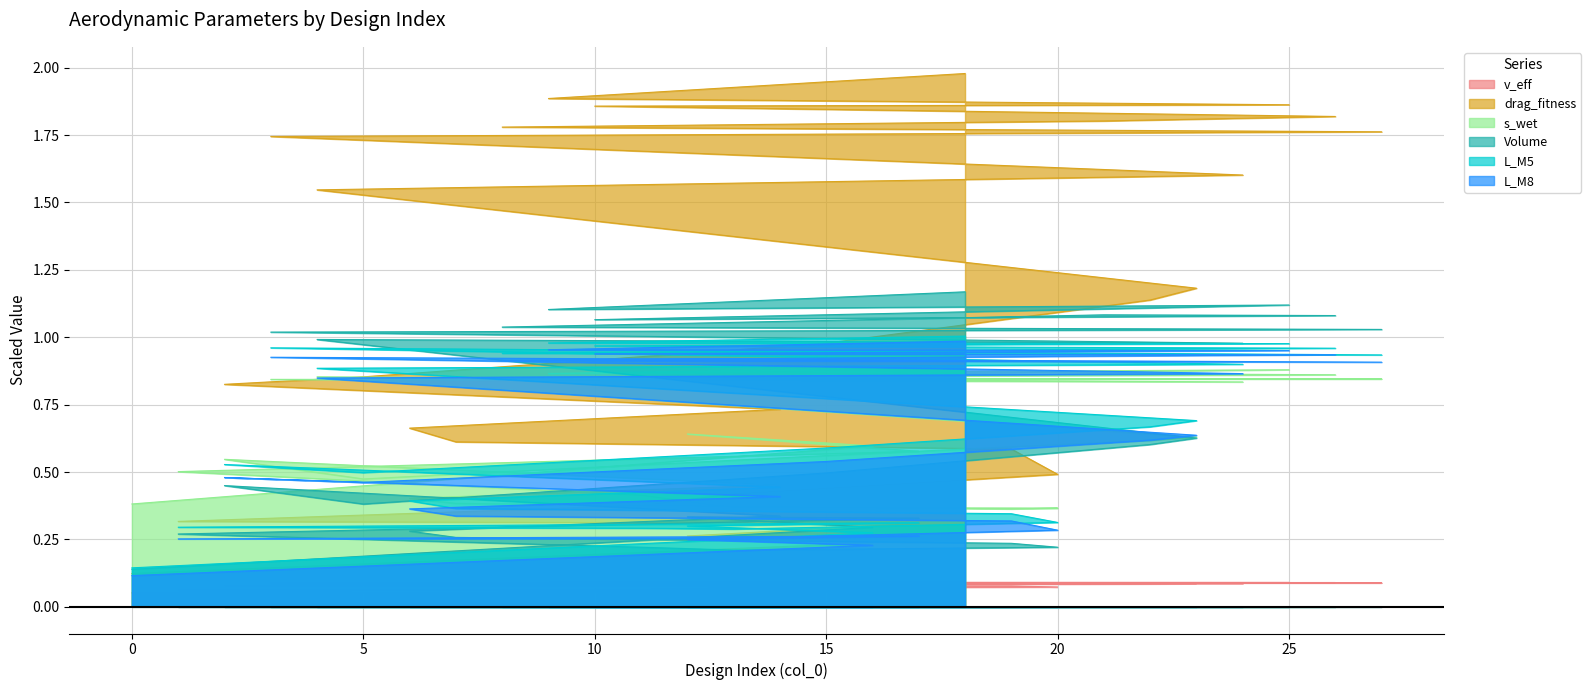

Is it true that v_eff equals 0.1 at 26?

True